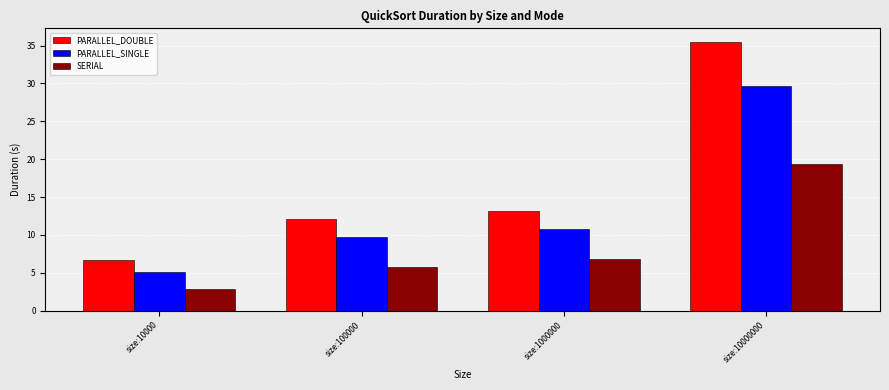

Reading left to right, list all the values displayed in this chart.

PARALLEL_DOUBLE: size:10000=6.7	size:100000=12.2	size:1000000=13.2	size:10000000=35.5
PARALLEL_SINGLE: size:10000=5.2	size:100000=9.7	size:1000000=10.8	size:10000000=29.6
SERIAL: size:10000=2.8	size:100000=5.7	size:1000000=6.8	size:10000000=19.3